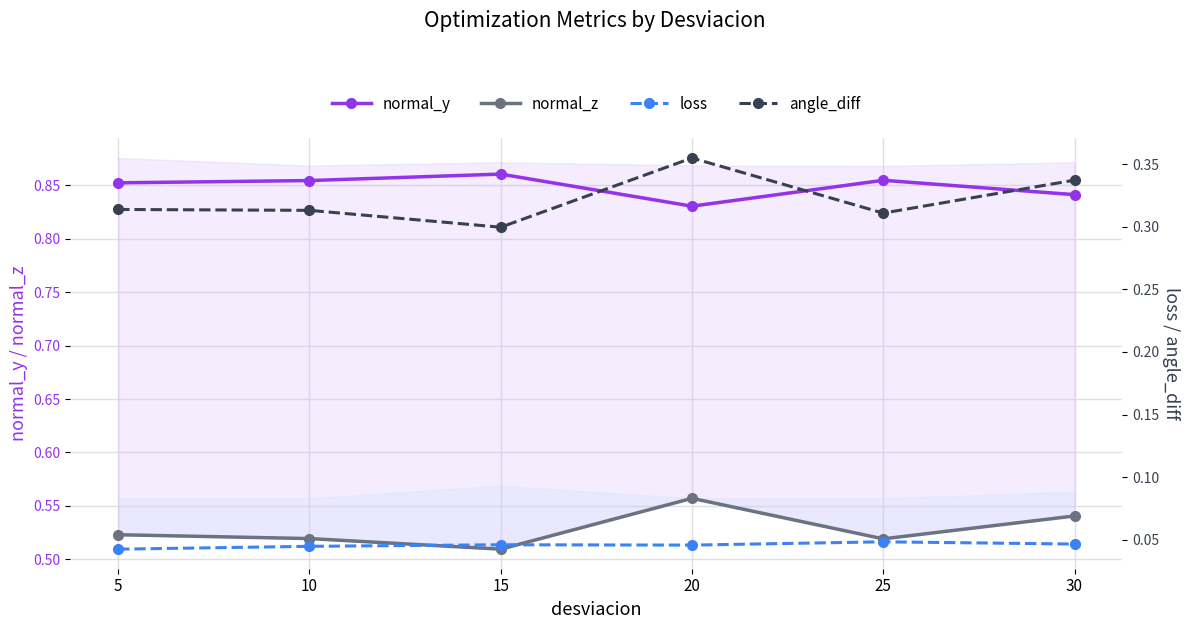

Reading left to right, what are all the values shown in this chart?

normal_y: 0.9	0.9	0.9	0.8	0.9	0.8
normal_z: 0.5	0.5	0.5	0.6	0.5	0.5
loss: 0.0	0.0	0.0	0.0	0.0	0.0
angle_diff: 0.3	0.3	0.3	0.4	0.3	0.3